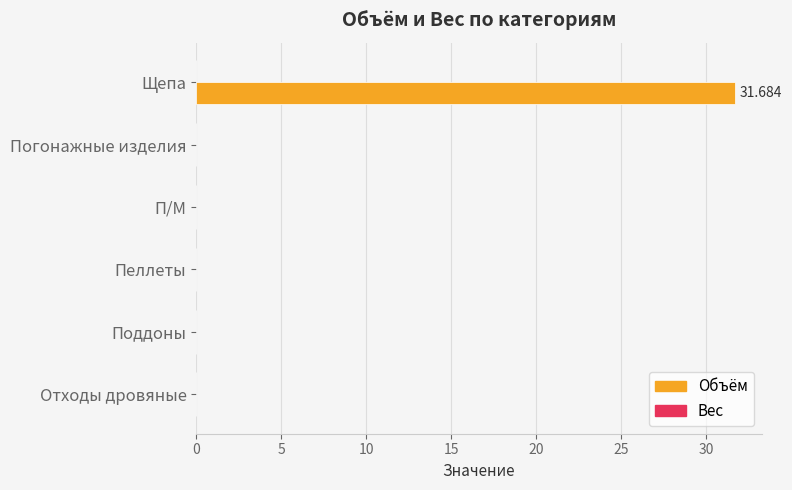

Which label corresponds to the largest value in the chart?

Щепа